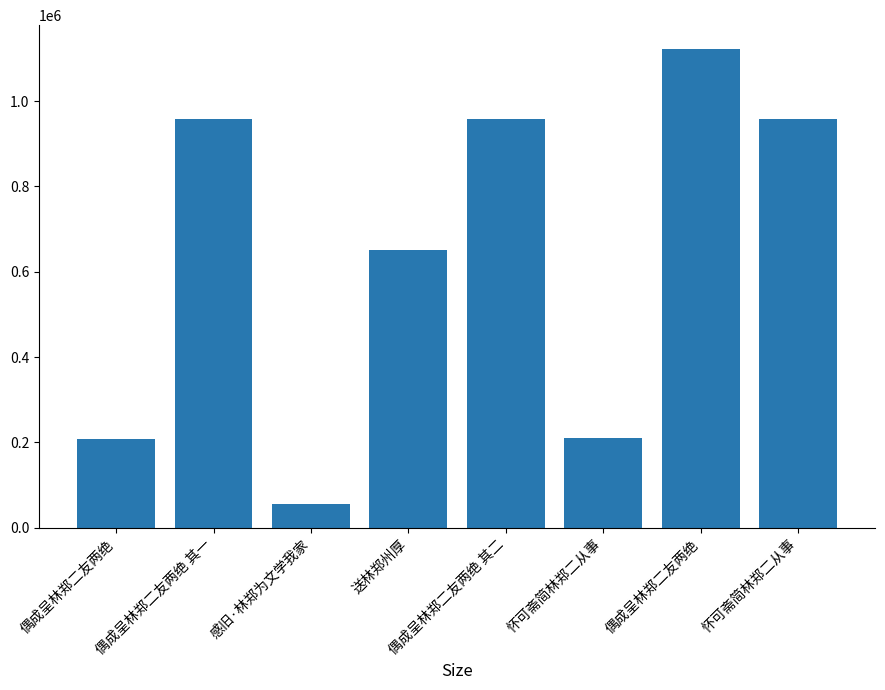

Are the bars horizontal?

No